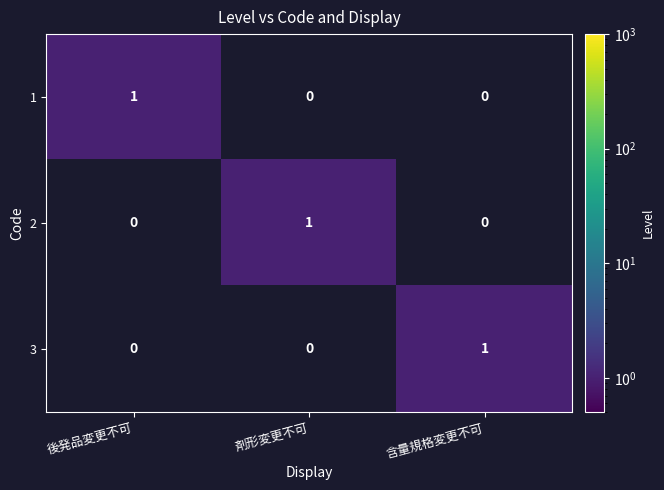

Is the value of 2 at 剤形変更不可 greater than the value of 3 at 後発品変更不可?

Yes